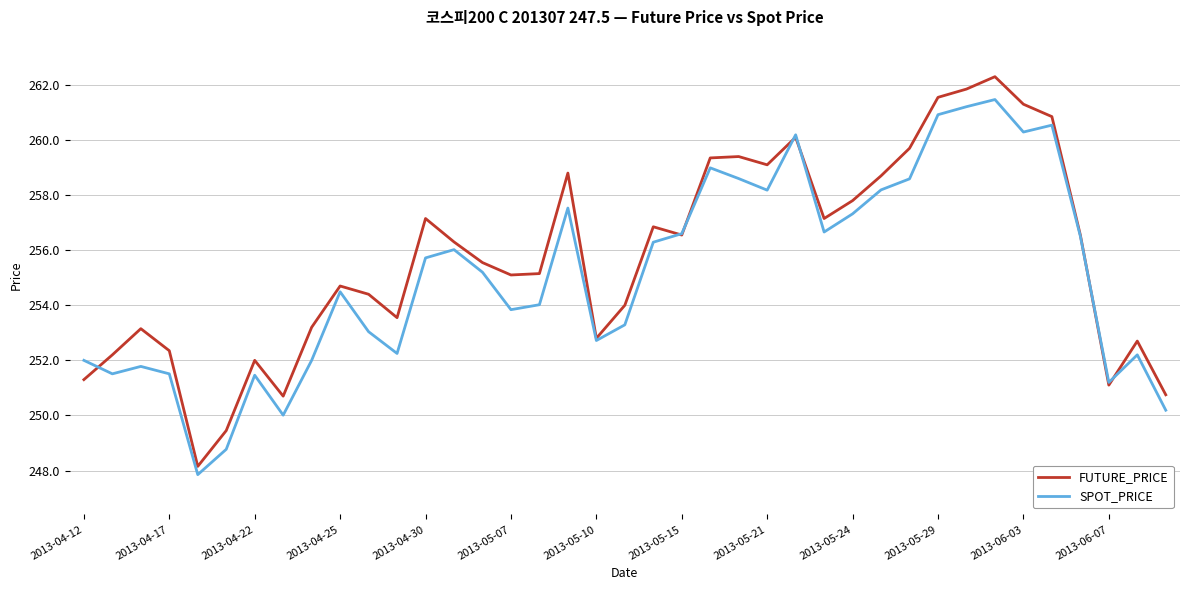

What is the highest value of the FUTURE_PRICE series?

262.3